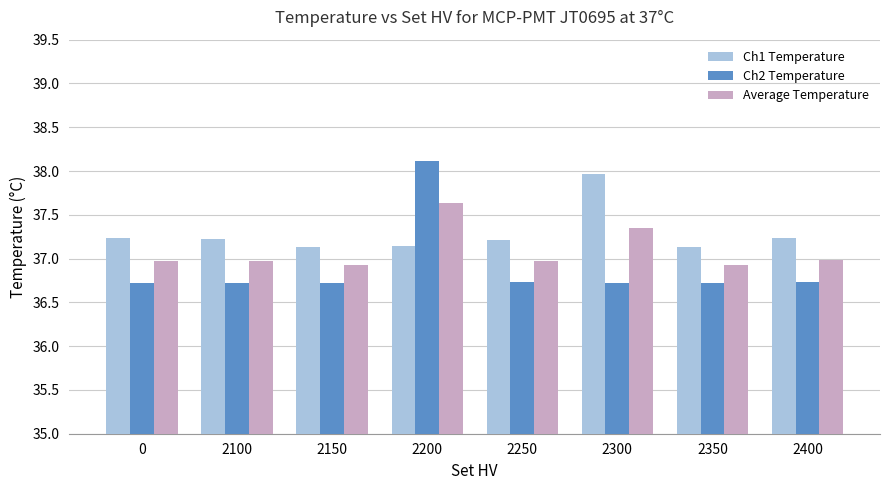

Which series has the largest range (max minus min)?

Ch2 Temperature